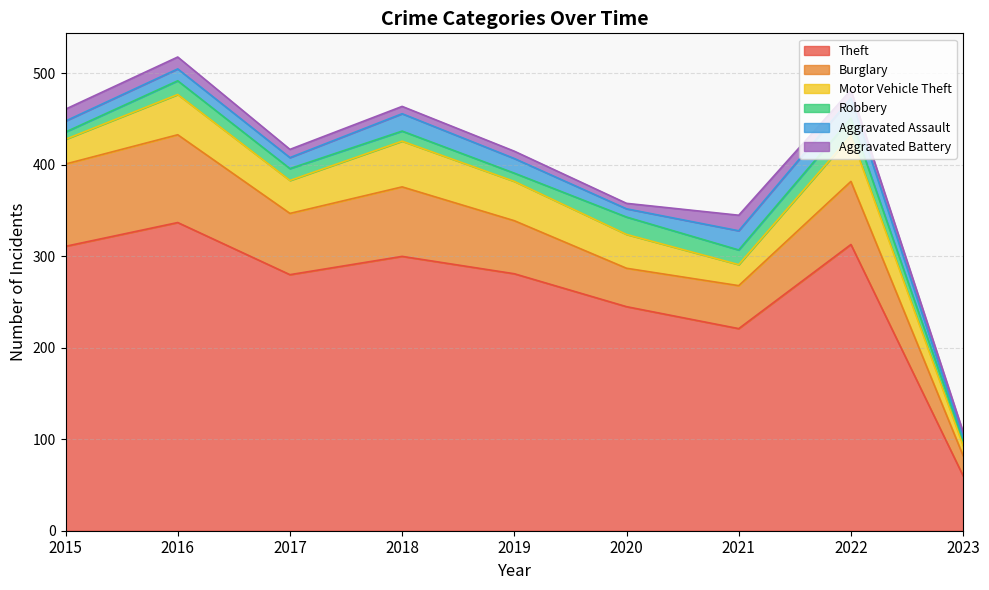

How many categories are shown in the chart?

9